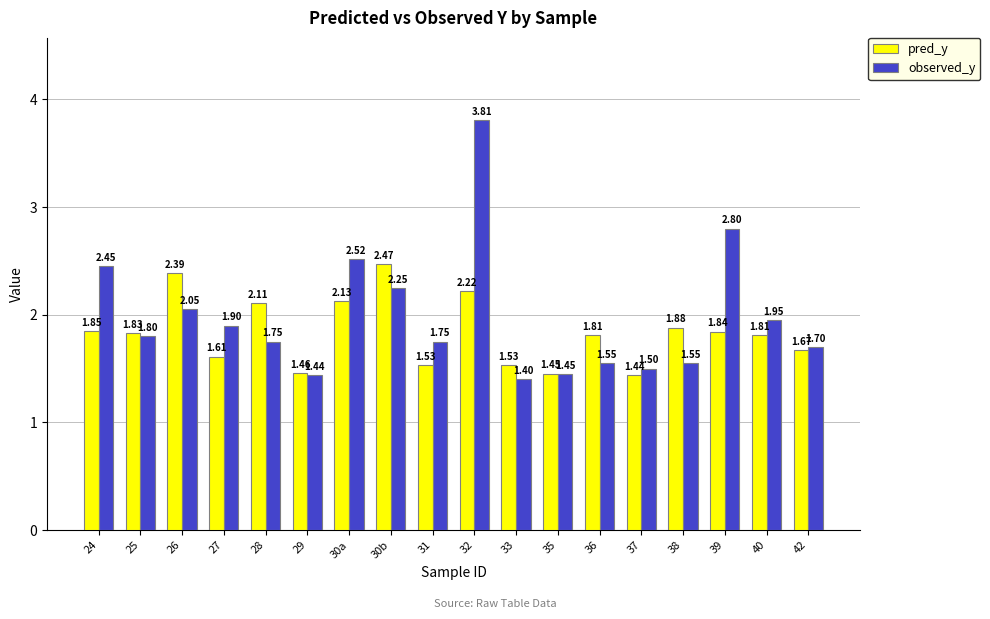

How many bars are there in total?

36